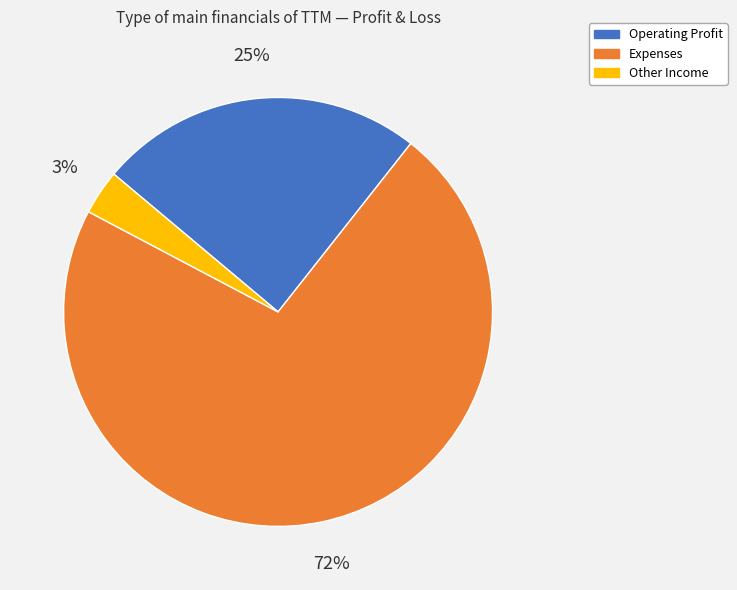

Combined, do Other Income and Expenses account for over 50%?

Yes